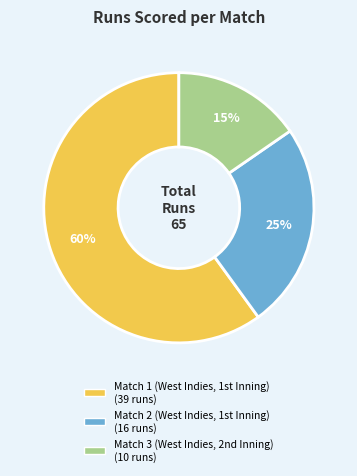

Which slice is the smallest?

Match 3 (West Indies, 2nd Inning)